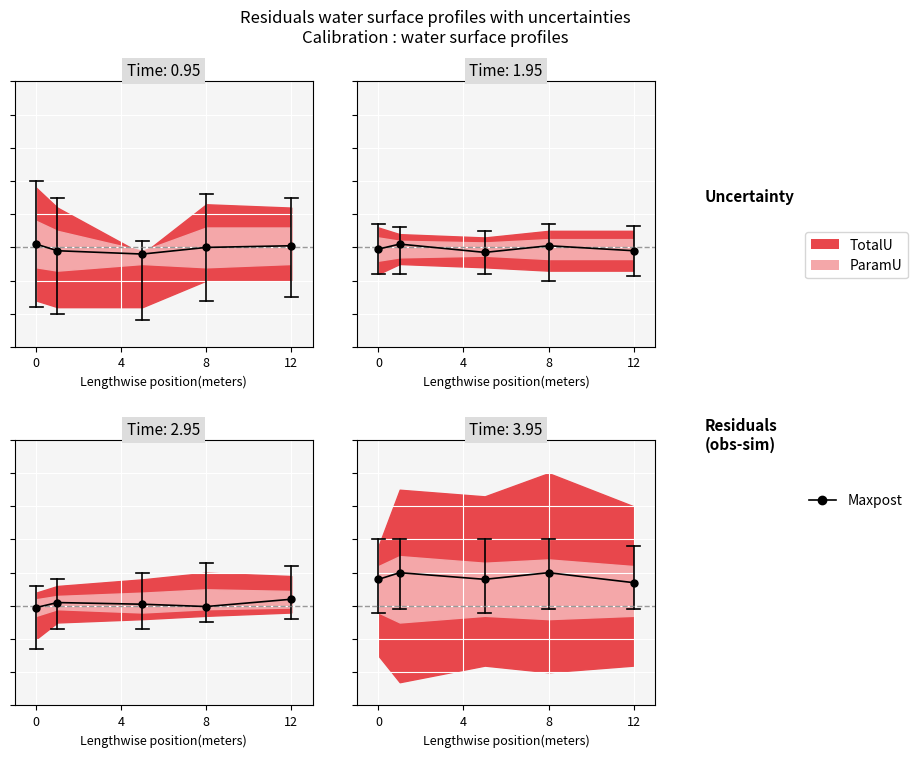

Is this an area chart (filled region under the line)?

No